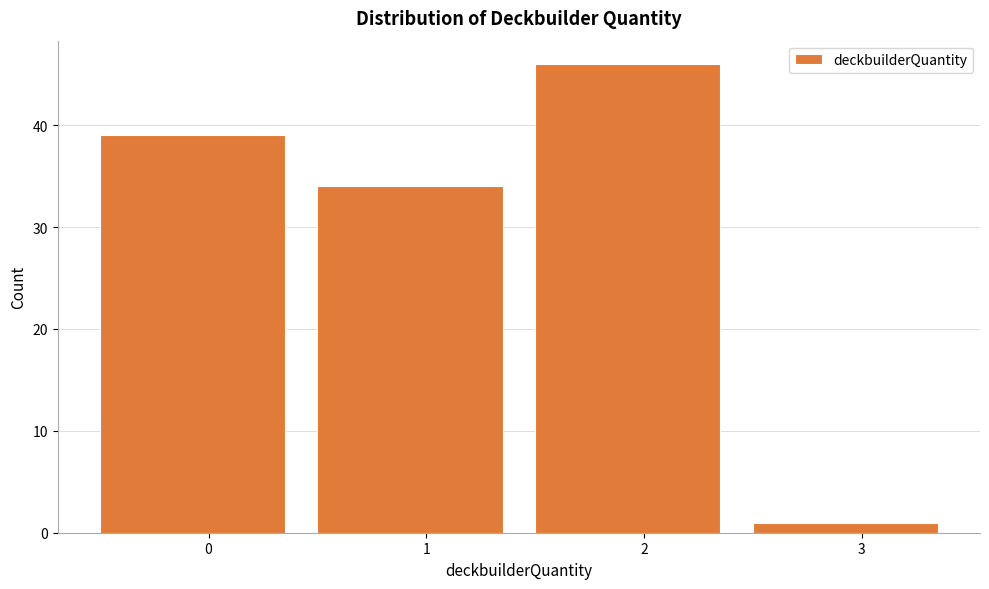

Reading left to right, what are all the values shown in this chart?

0=39	1=34	2=46	3=1